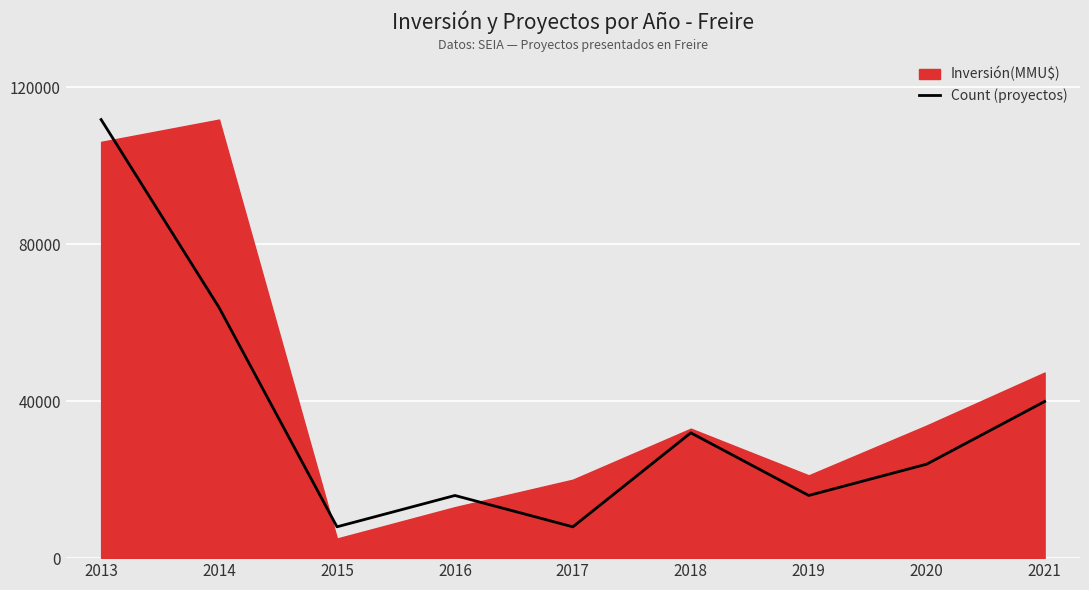

At which category does the data reach its first local peak?

2016